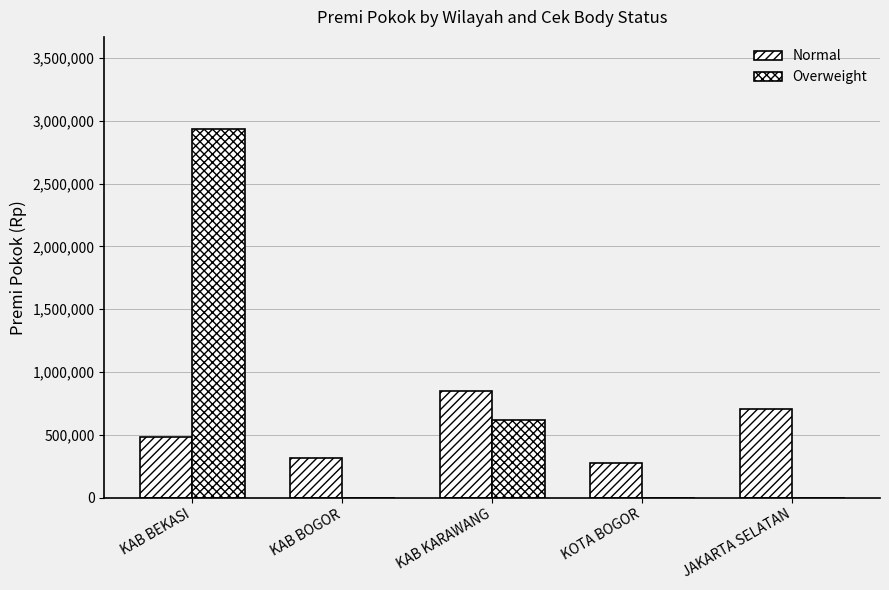

Are the bars horizontal?

No